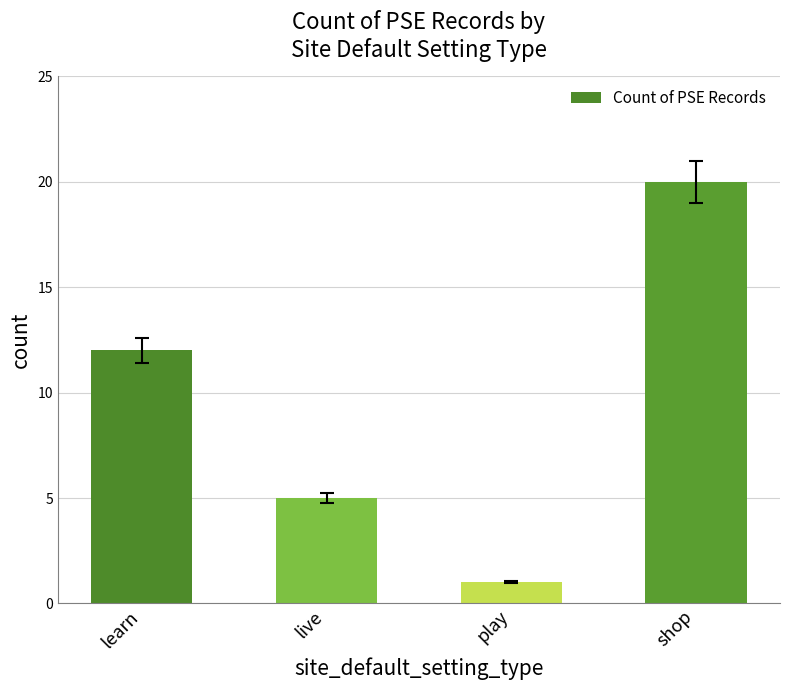

What is the smallest value displayed?

1